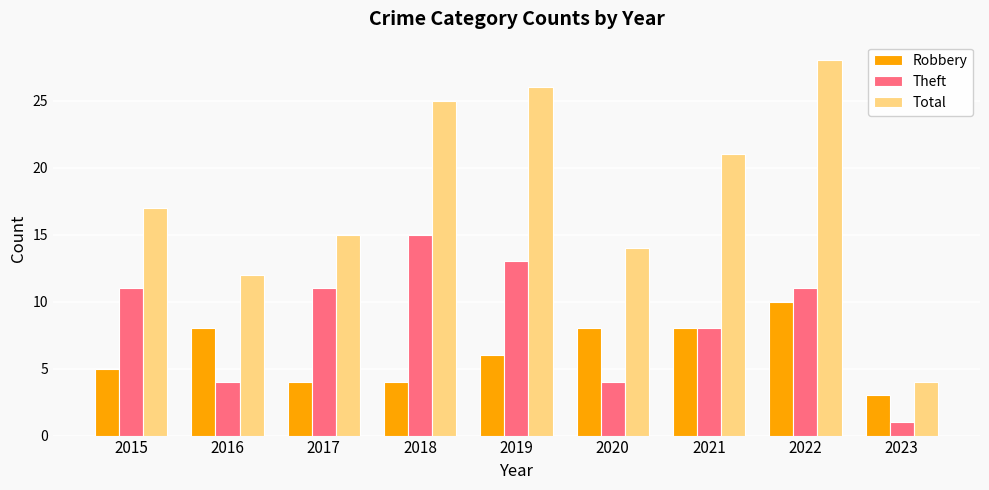

At which label is Robbery closest to 6?

2019